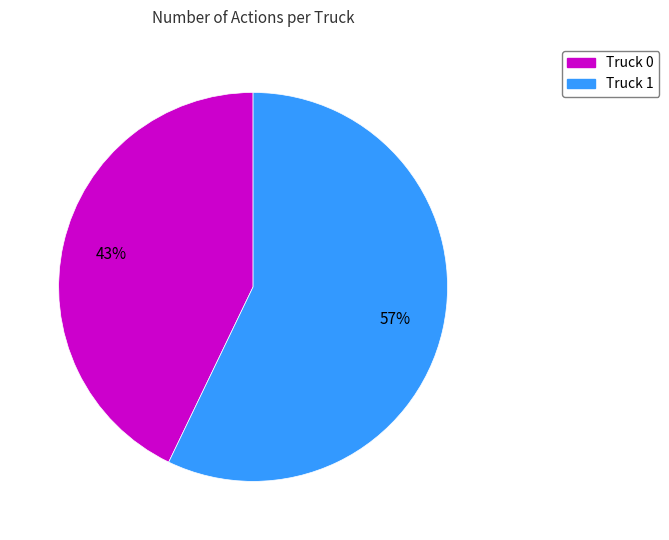

Is Truck 1 the majority of the pie?

Yes